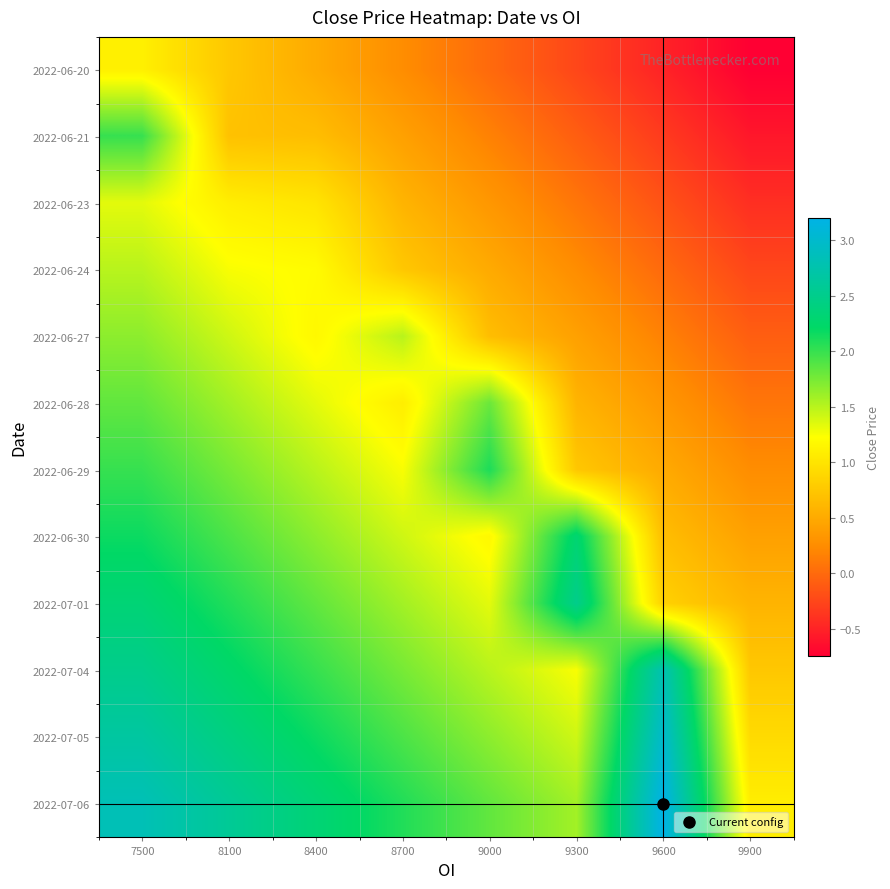

At how many categories does at least one series exceed 0?

8